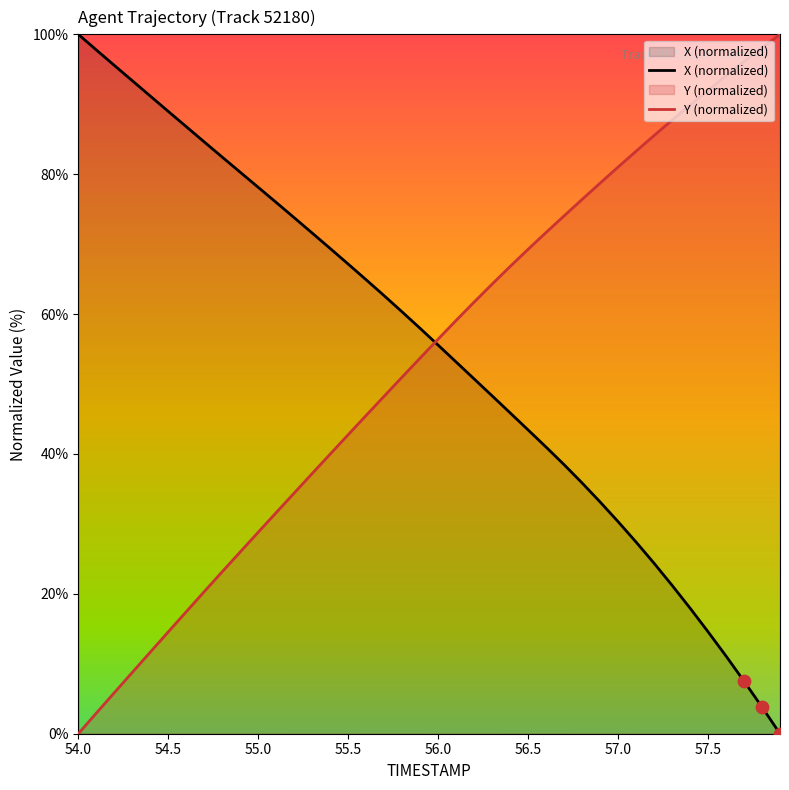

Which series has the largest total across all categories?

X (normalized)